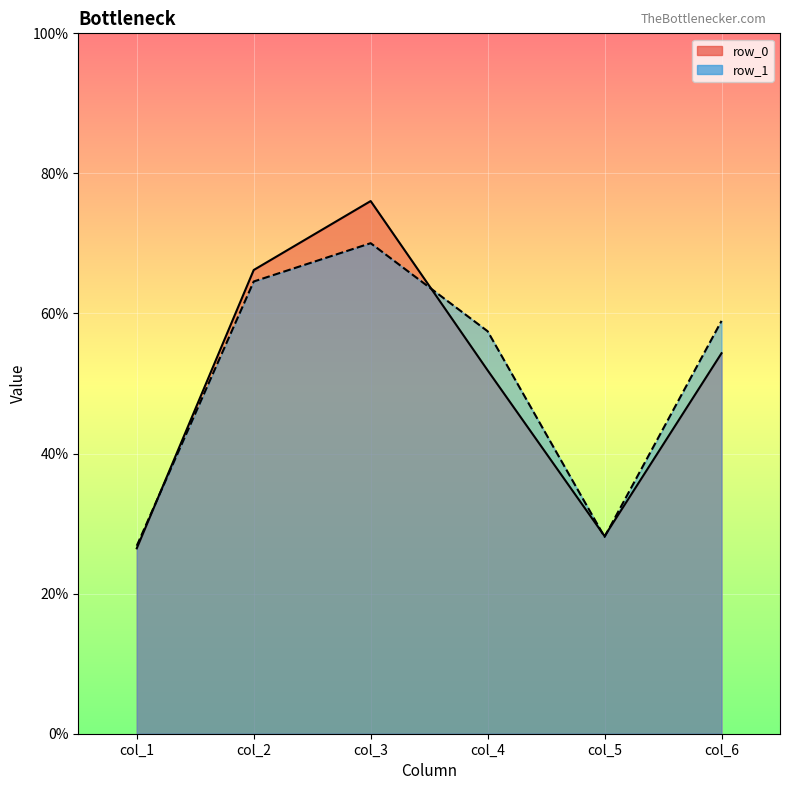

At which category is the sum across all series the highest?

col_3